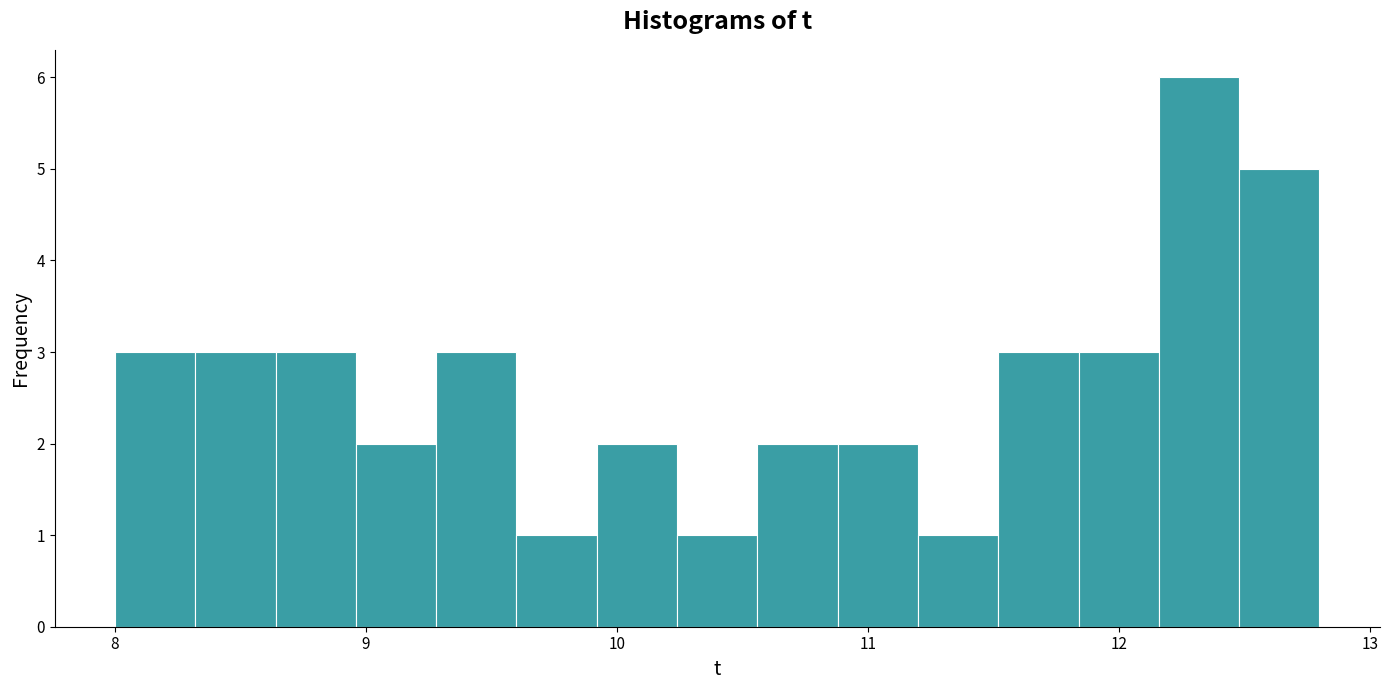

Around what value on the x-axis is the tallest bar? Give the approximate position of its centre, as read against the axis.

12.3